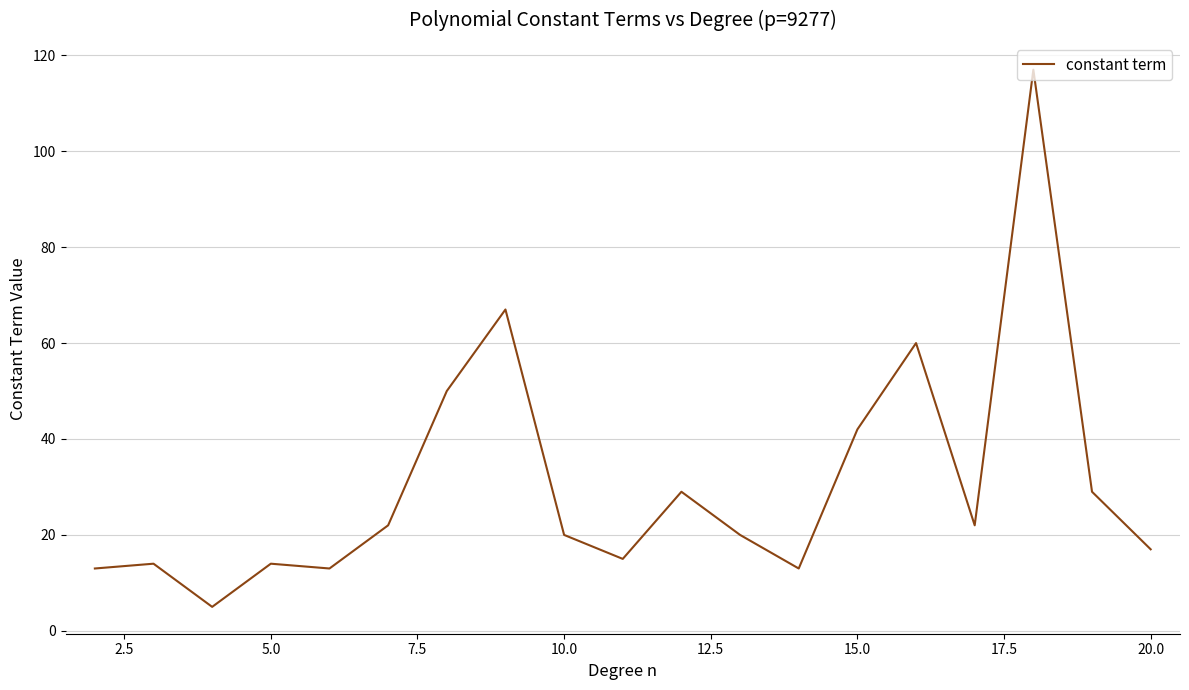

What is the maximum value shown in the chart?

117